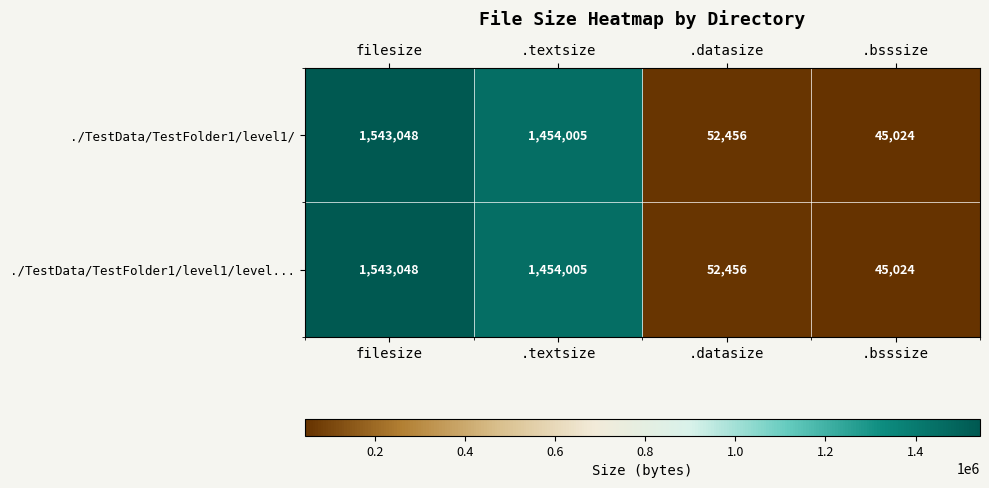

What is the sum of the ./TestData/TestFolder1/level1/level... values at .textsize and .bsssize?

1499029